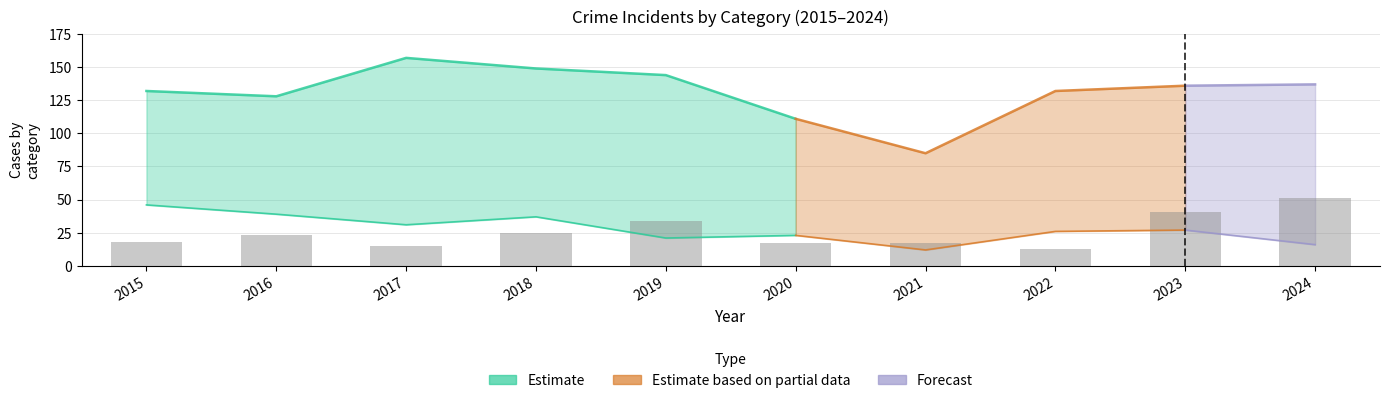

Reading left to right, list all the values displayed in this chart.

18	23	15	25	34	17	17	13	41	51